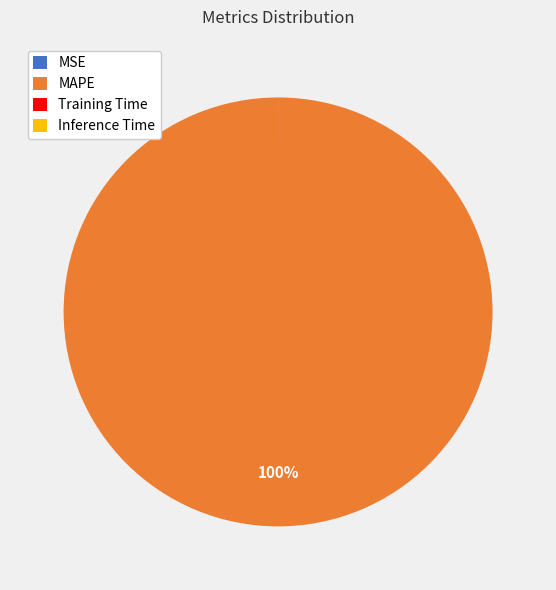

To the nearest percent, what portion does MAPE represent?

100%